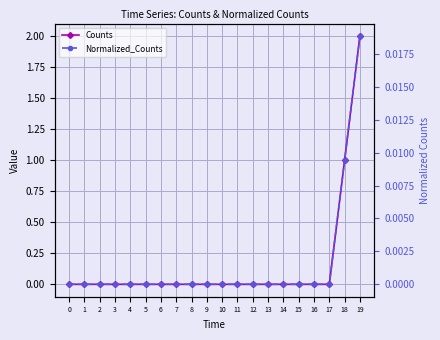

How many lines are shown in the chart?

2